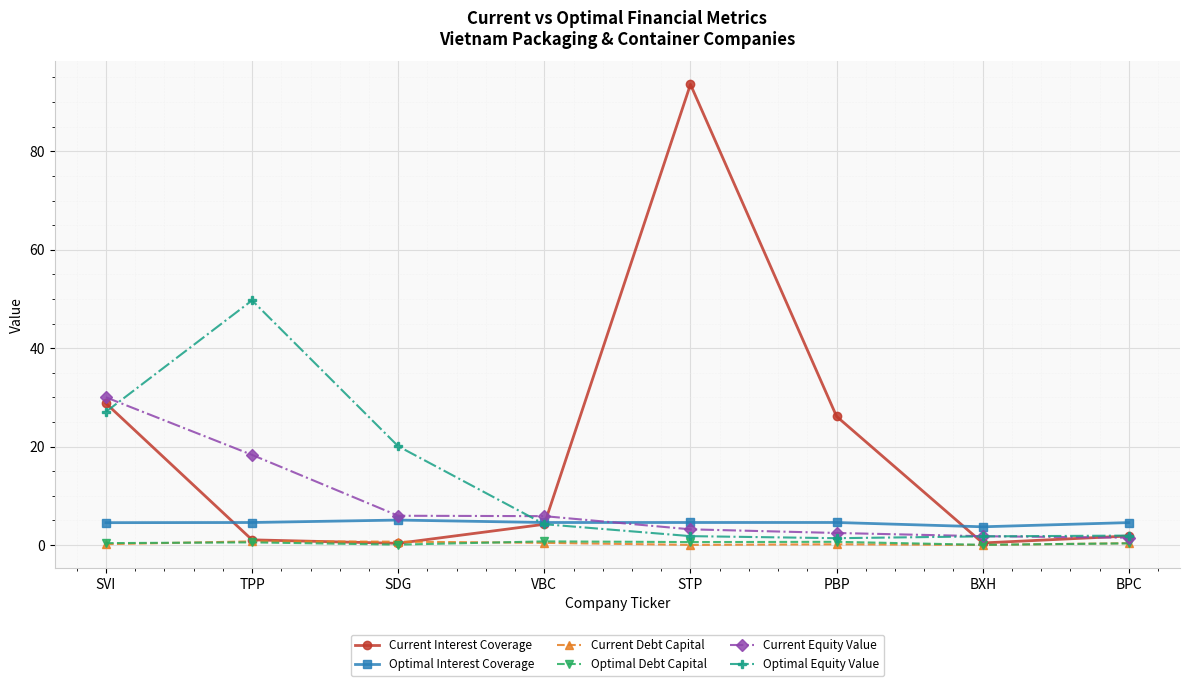

True or false: Optimal Interest Coverage and Optimal Debt Capital cross at least once.

False